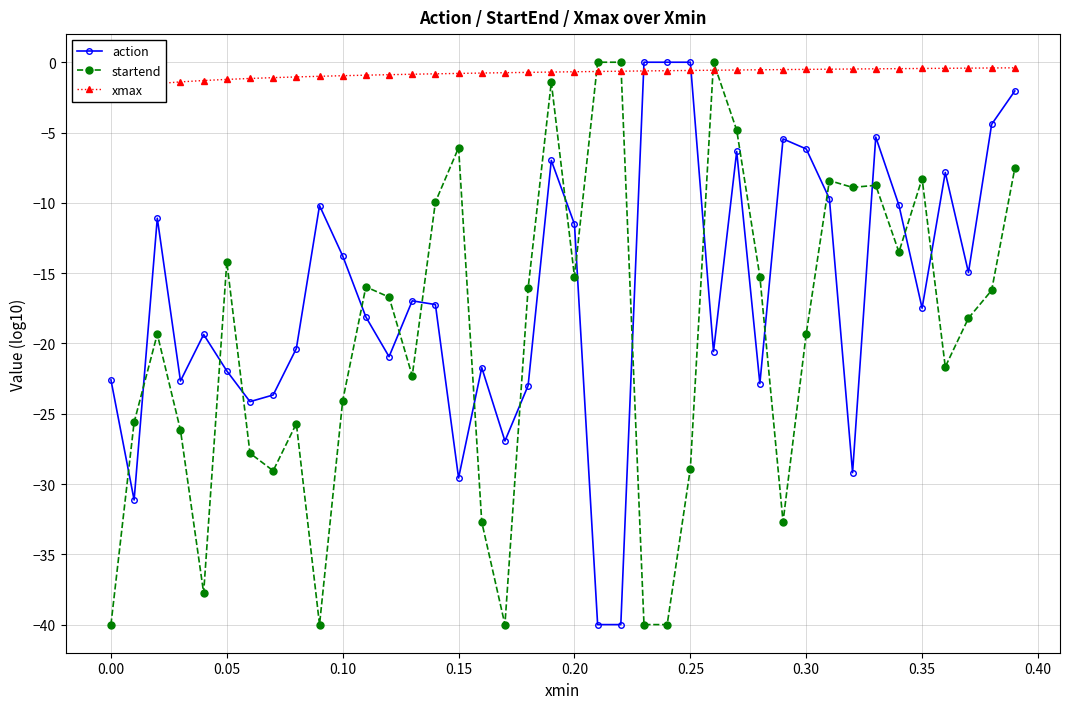

True or false: action and startend intersect in this chart.

True